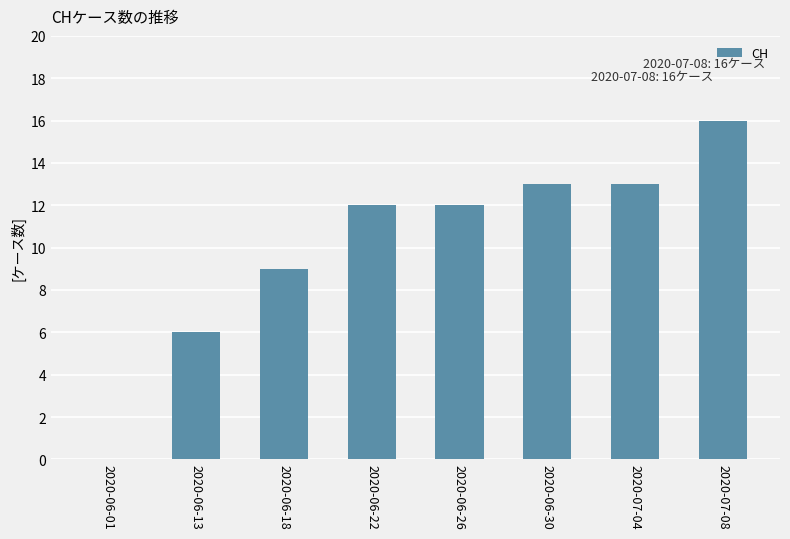

What is the sum of the values at 2020-07-08 and 2020-06-01?

16